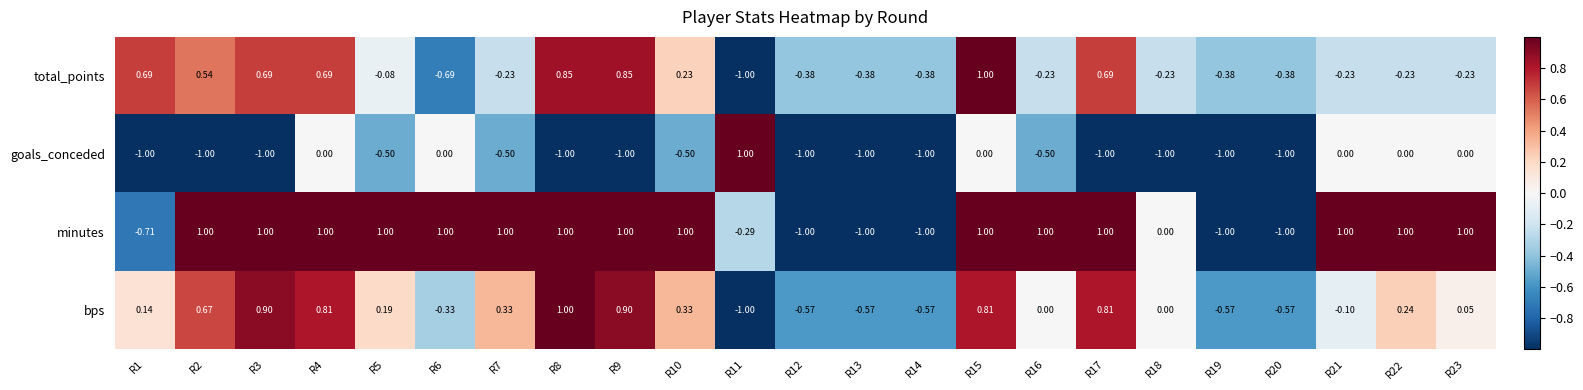

Rank the series at R10 from highest to lowest value.

minutes, bps, total_points, goals_conceded